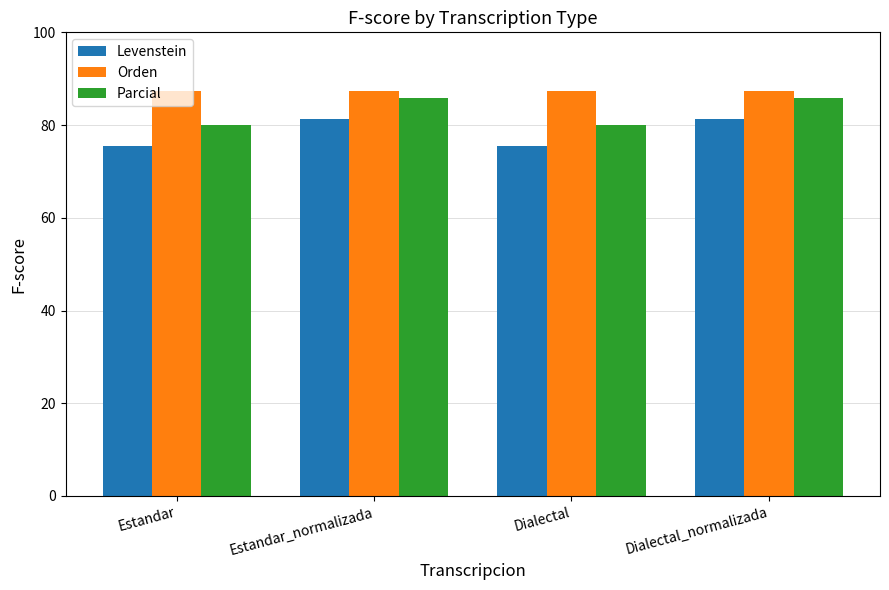

At how many categories does at least one series exceed 83?

4